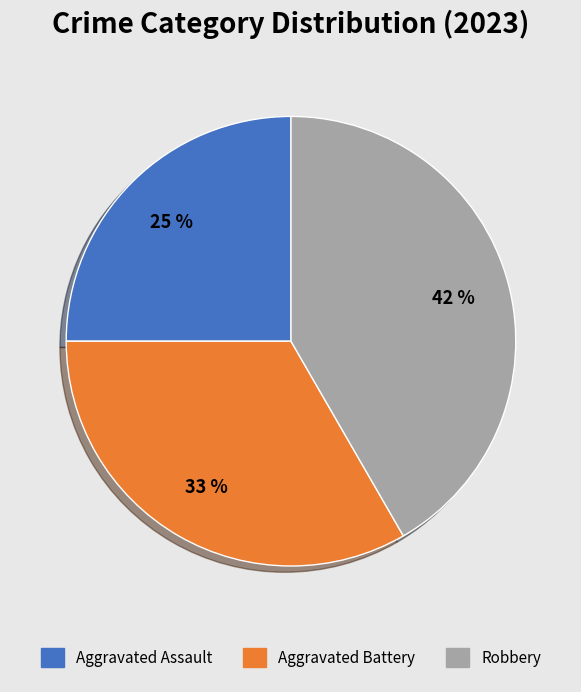

How many slices are in this pie chart?

3